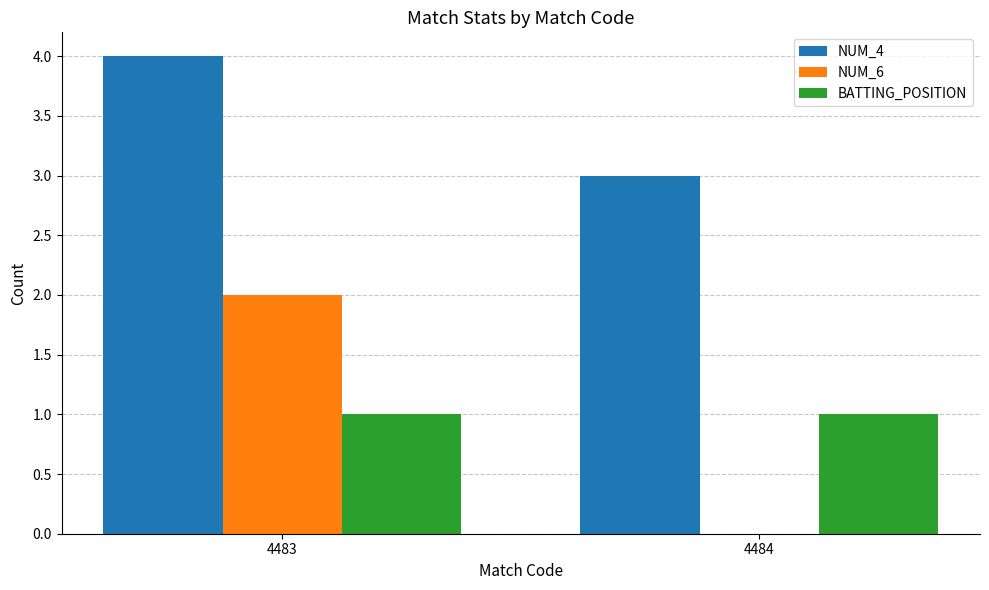

Reading left to right, list all the values displayed in this chart.

NUM_4: 4	3
NUM_6: 2	0
BATTING_POSITION: 1	1